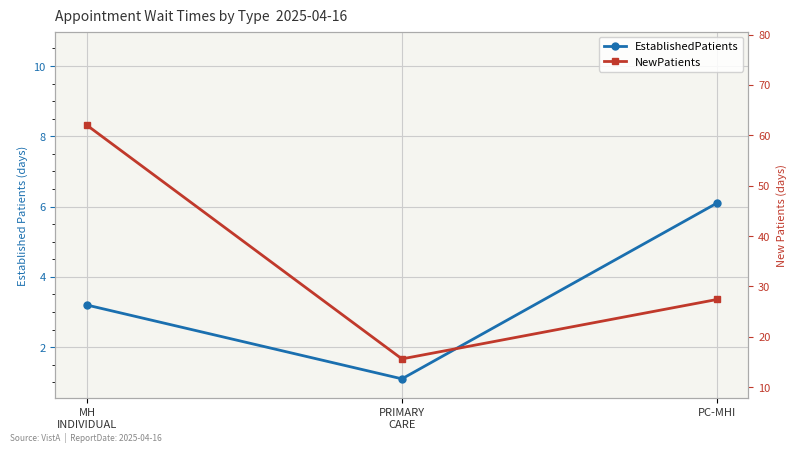

At which category is the sum across all series the highest?

MH
INDIVIDUAL